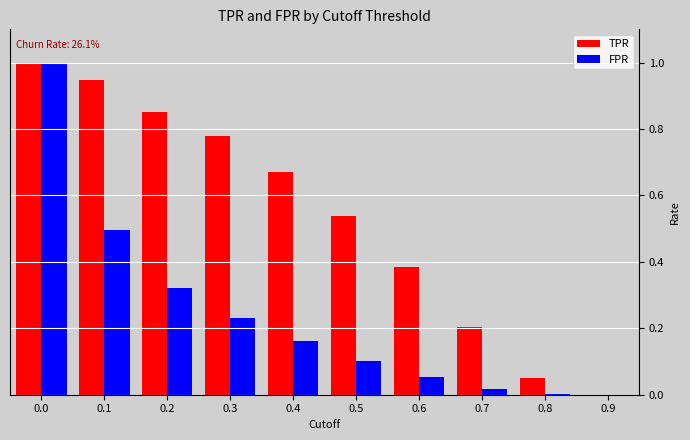

What is the sum of all TPR values?

5.4